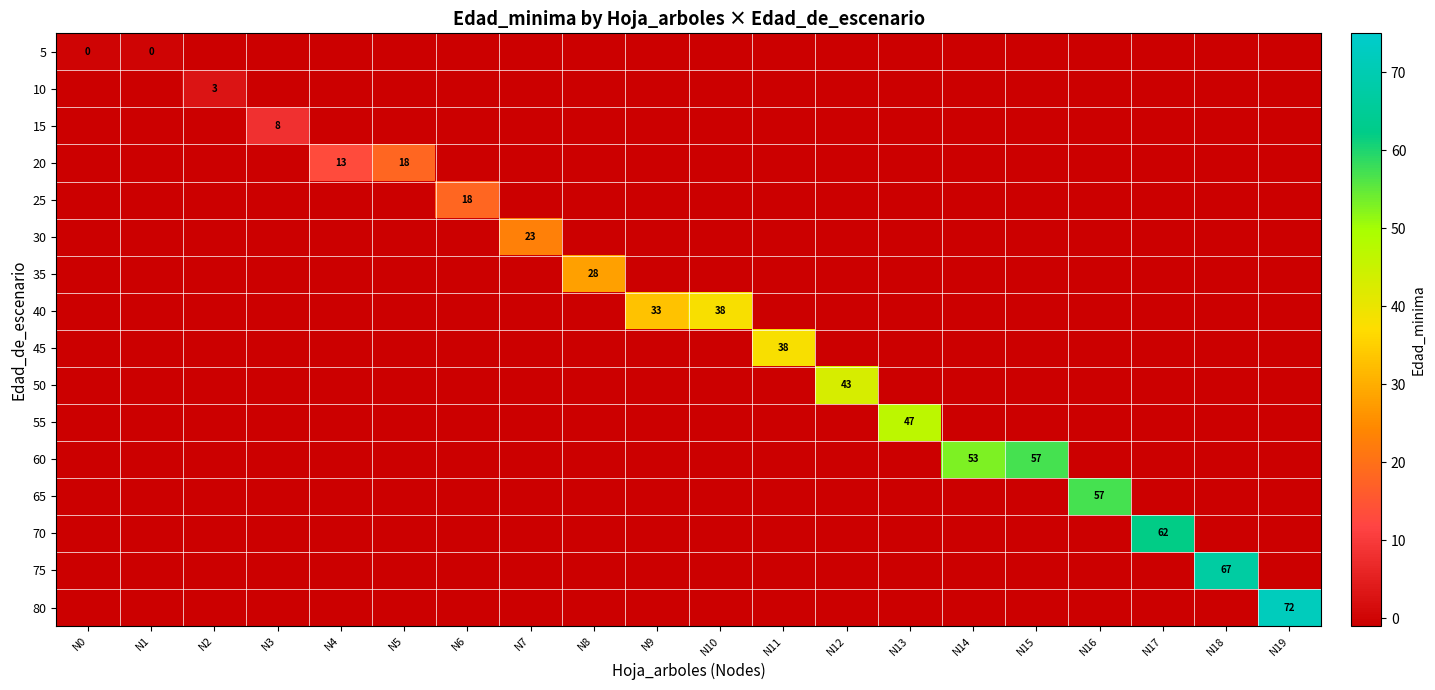

How many data points in row_13 are above -1?

1